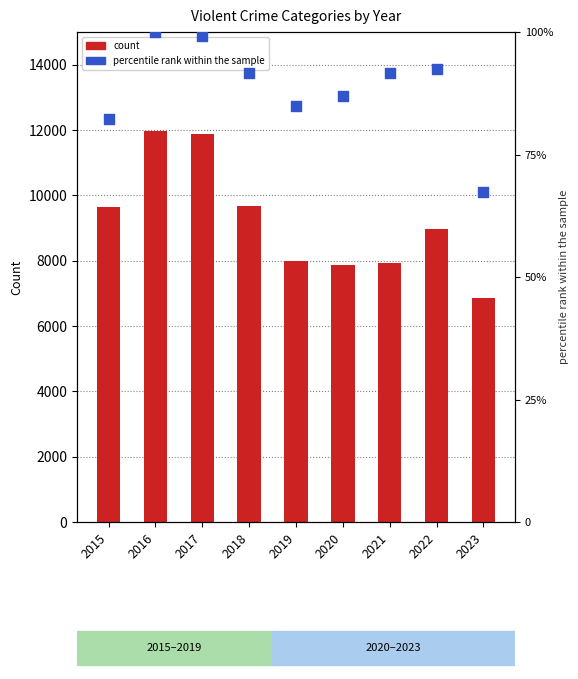

Which series has the widest spread of Y values?

count (Robbery)